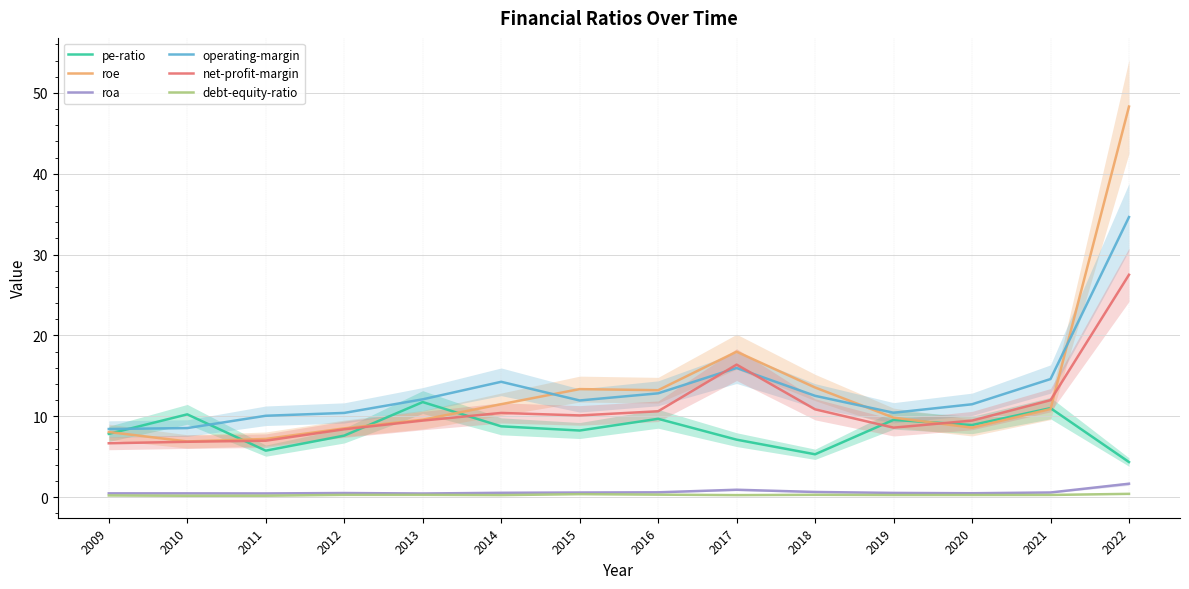

Which series has the largest total across all categories?

operating-margin